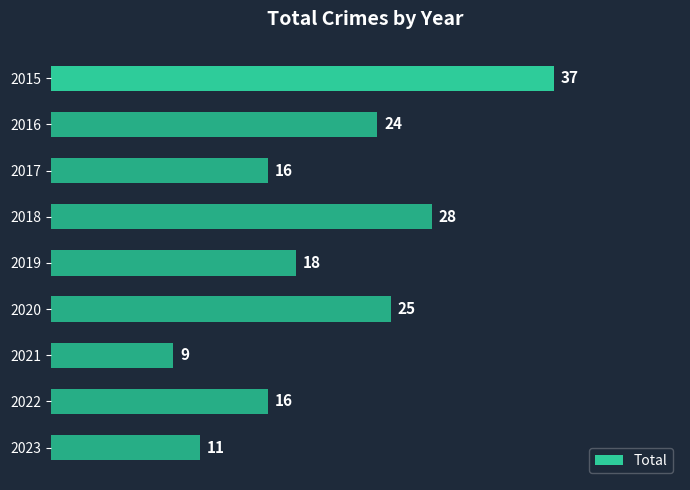

What is the average value?

20